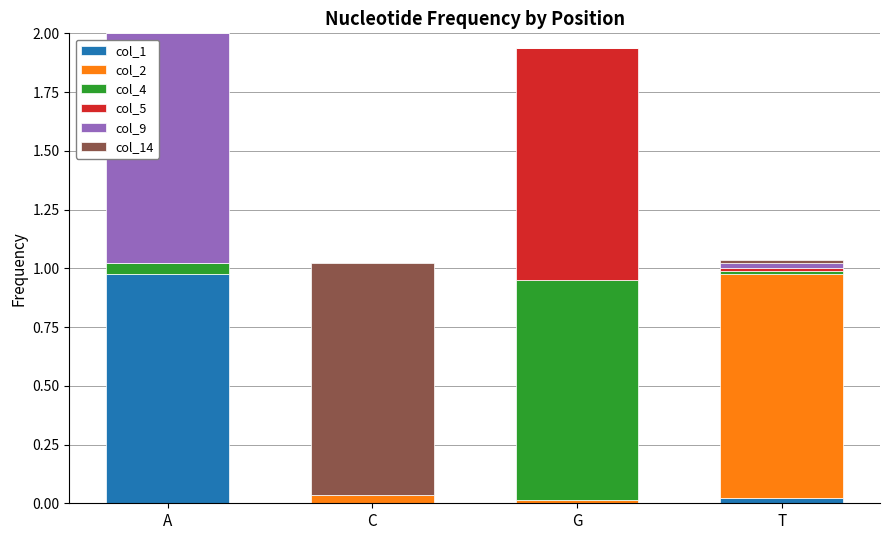

Is it true that col_1 equals 0.0 at G?

True